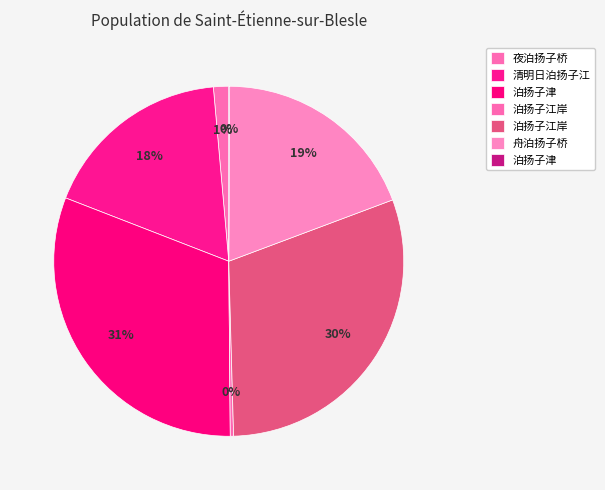

What is the largest slice in the pie chart?

泊扬子津